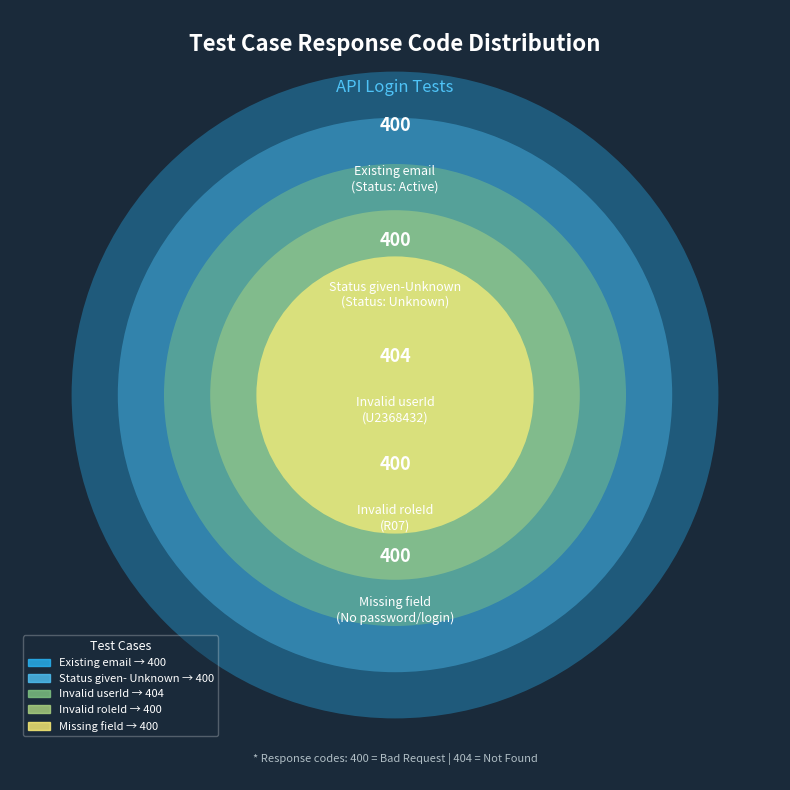

Rank the categories by value from highest to lowest.

Invalid userId, Existing email, Status given- Unknown, Invalid roleId, Missing field